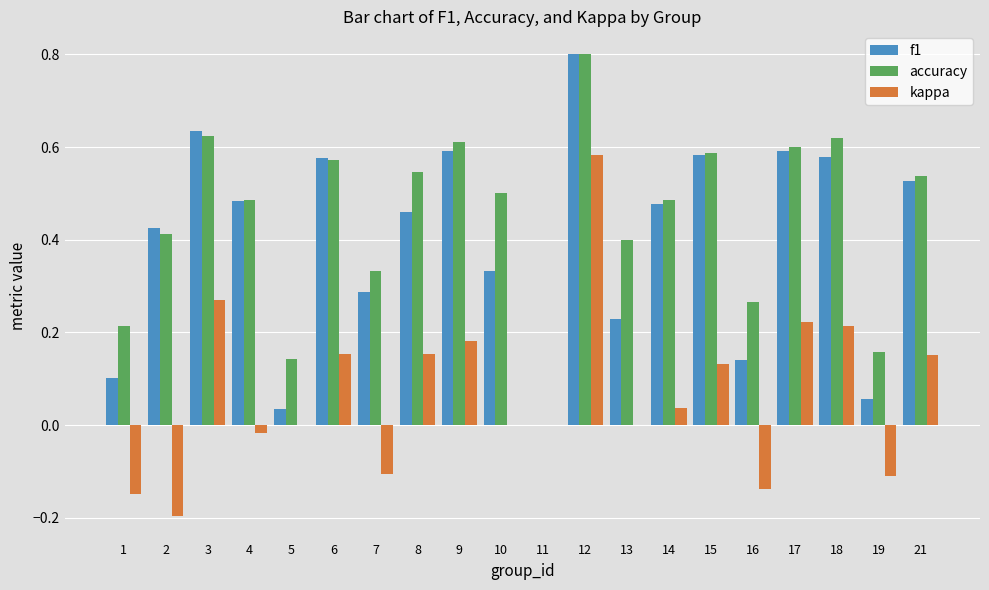

Which category has the highest value across all series?

12